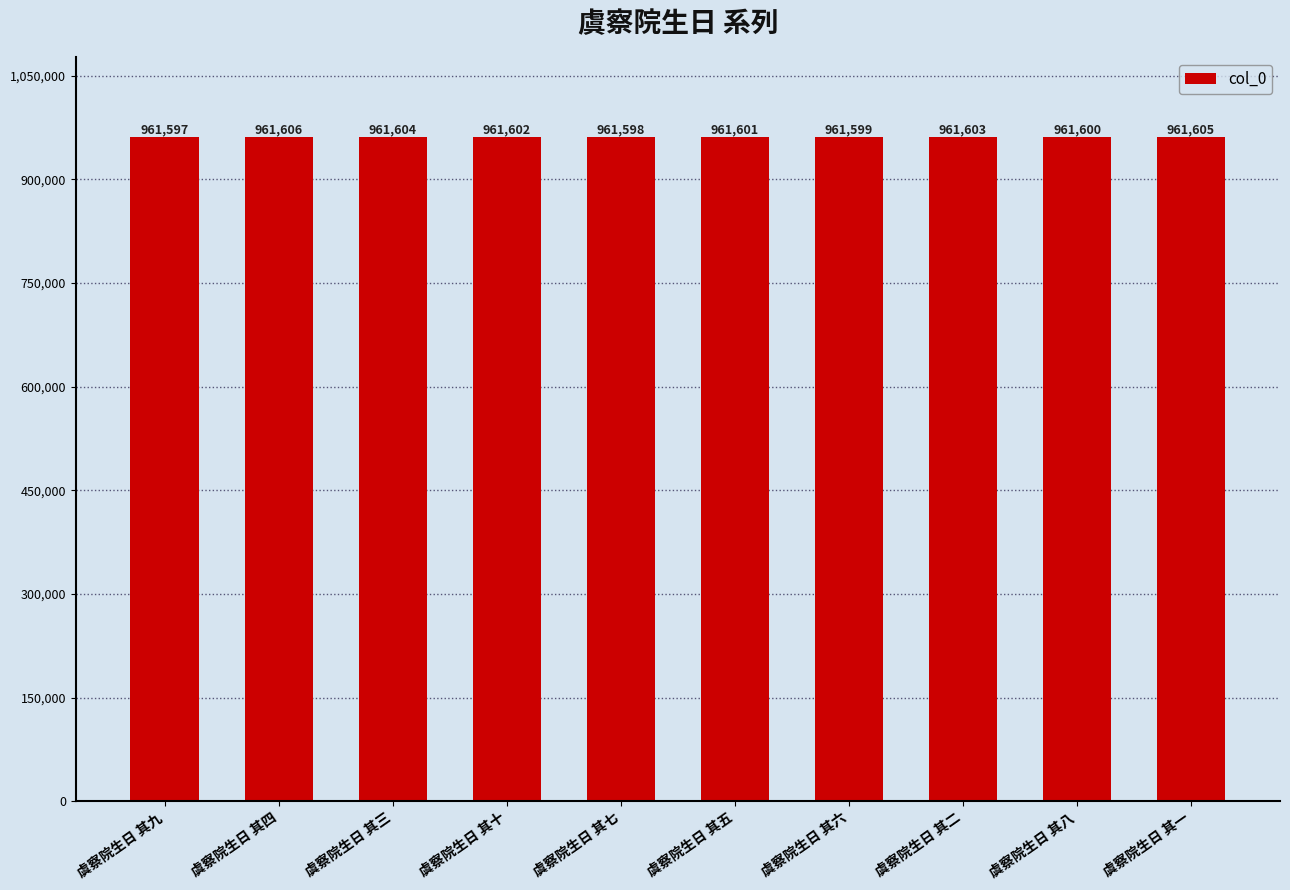

What is the difference between the second highest and second lowest values?

7